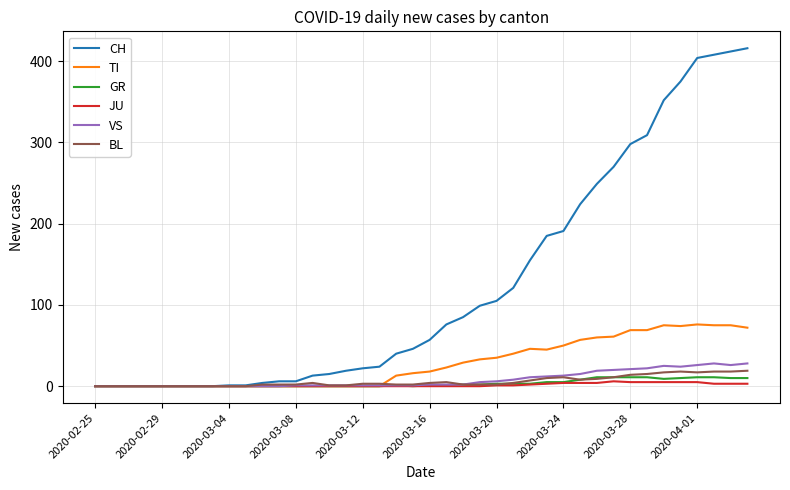

How many categories are shown in the chart?

40